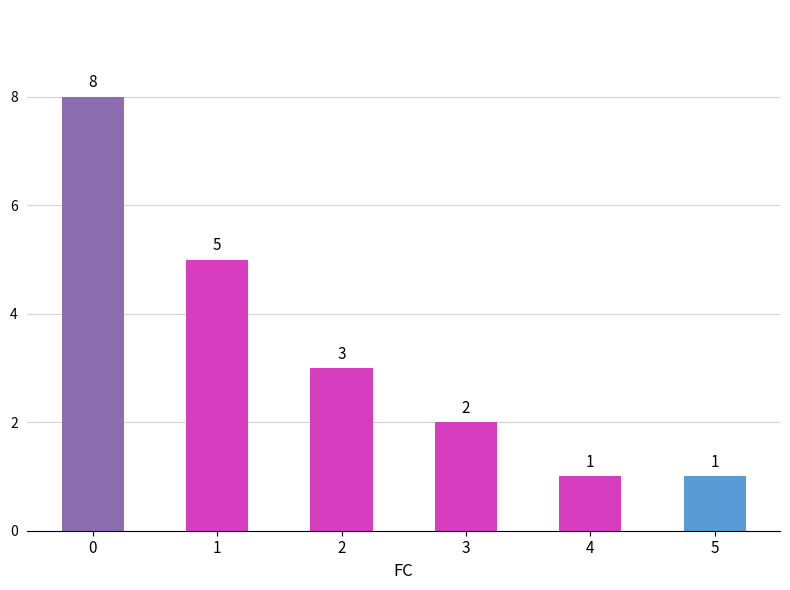

What is the difference between the values at 3 and 5?

1